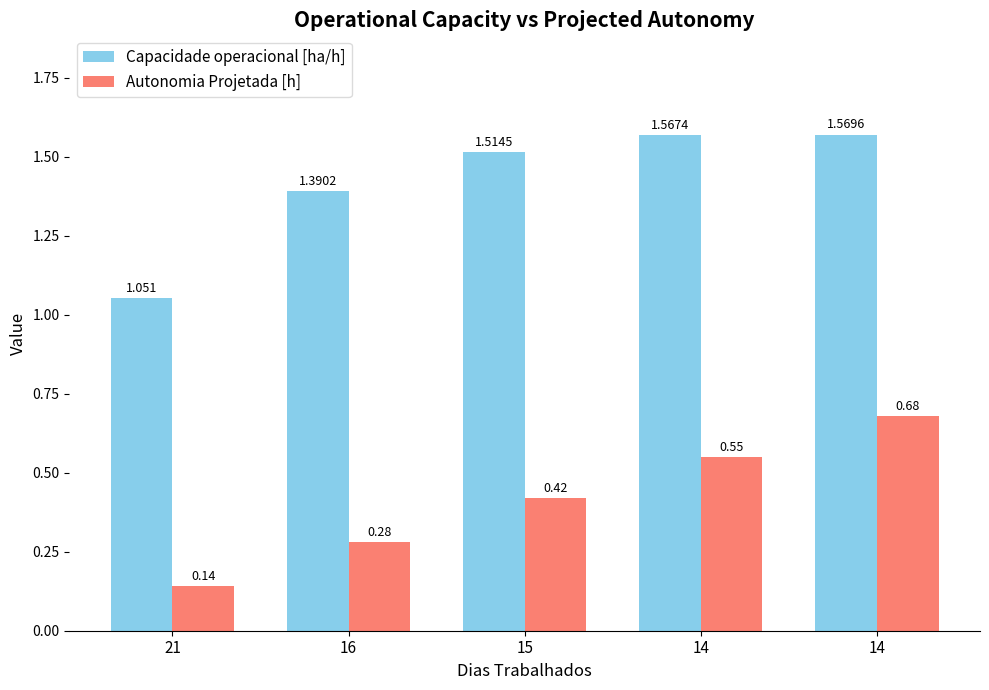

The Capacidade operacional [ha/h] series shows 0.3 at 21. True or false?

False